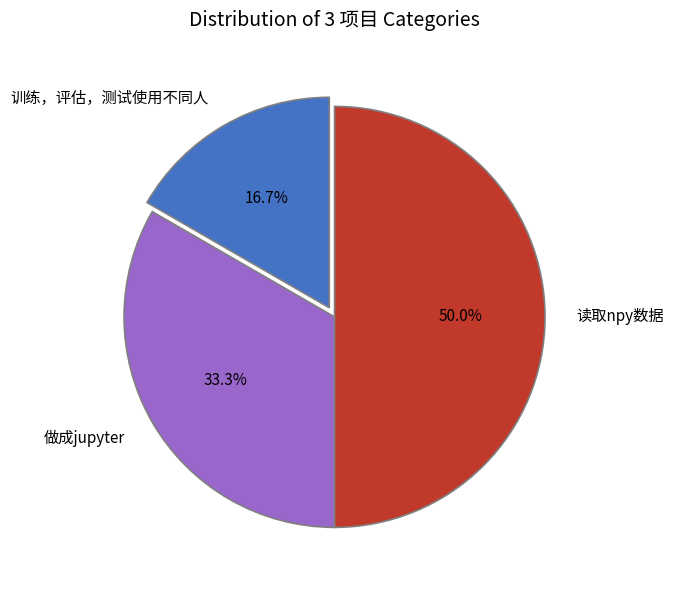

To the nearest percent, what is the difference between the 做成jupyter and 训练，评估，测试使用不同人 slice percentages?

17%